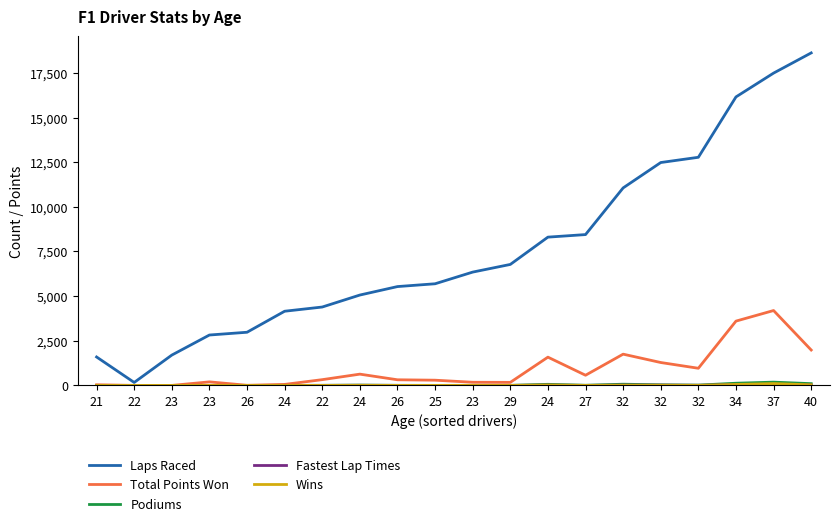

What is the lowest value of the Laps Raced series?

165.0